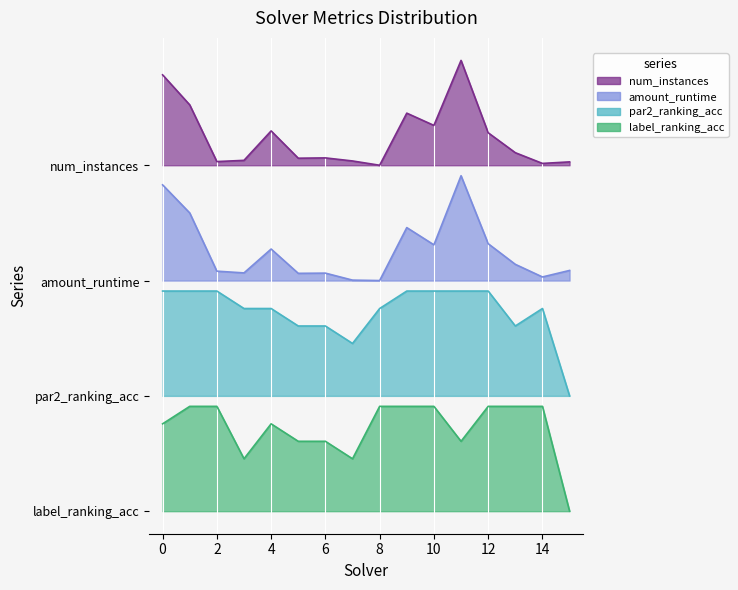

Which category has the highest value across all series?

11